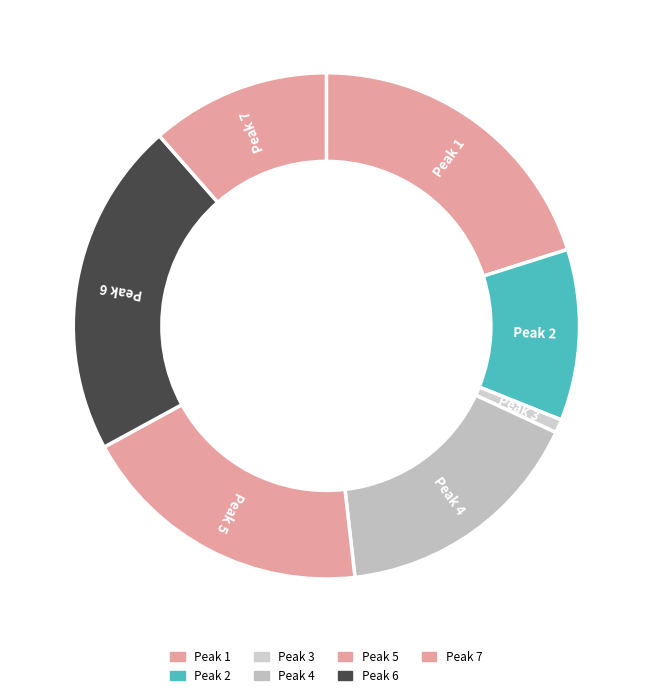

Does any single category account for the majority?

No